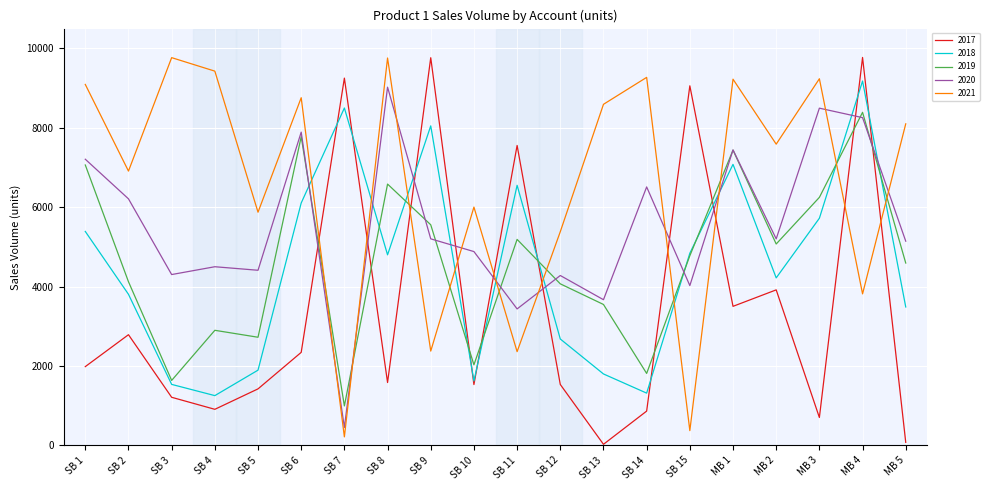

What is the approximate value of 2018 at SB 11, to the nearest 100?

6600